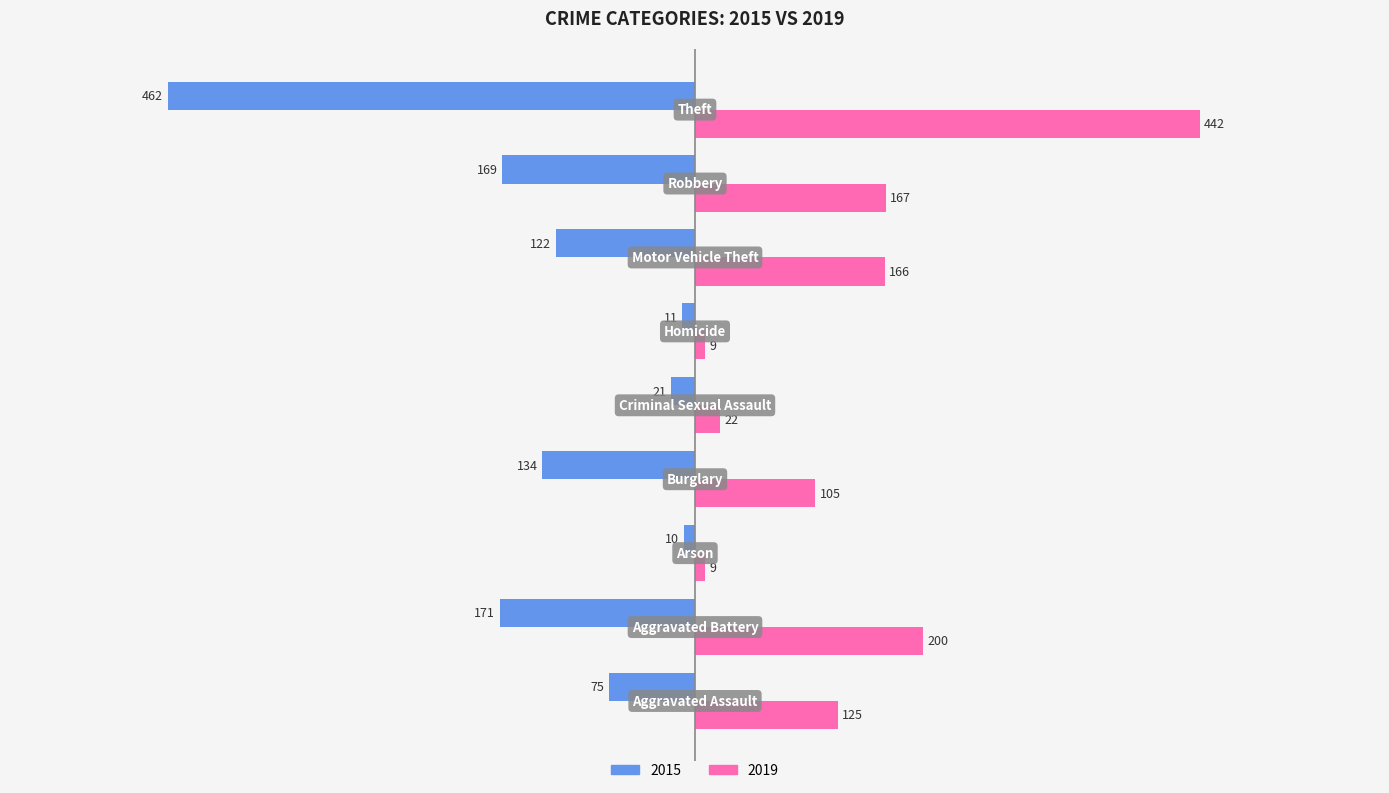

List the series in order of their peak value, lowest first.

2015, 2019